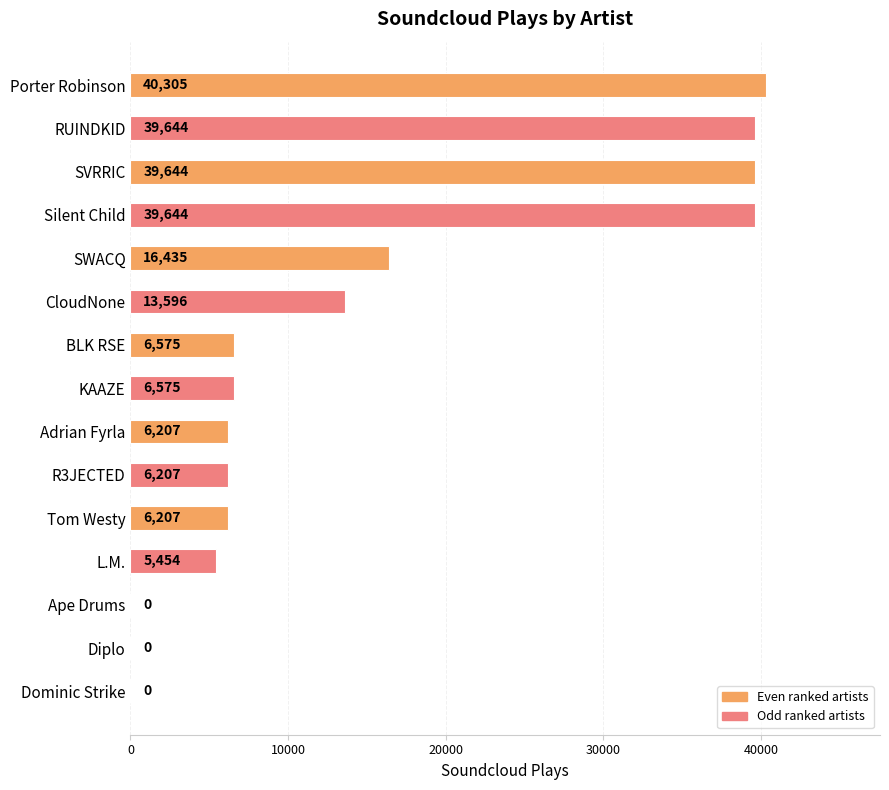

At which label is the value closest to 20152?

SWACQ